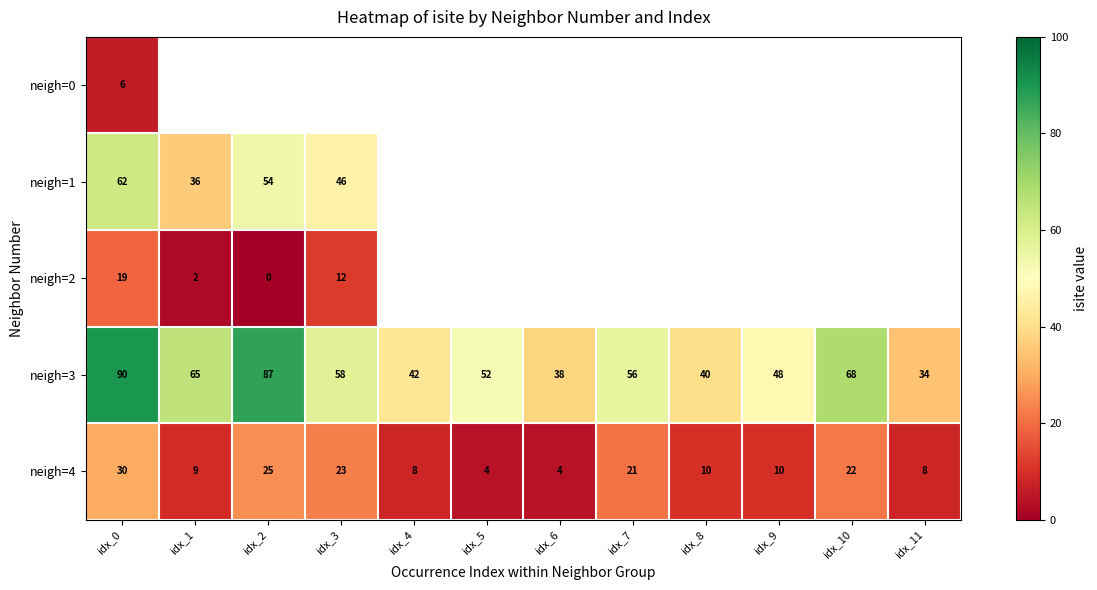

The value of neigh=4 at idx_0 is 41. True or false?

False